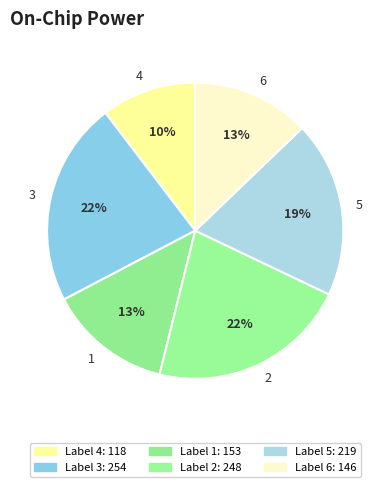

Does 6 account for over 50% of the chart?

No